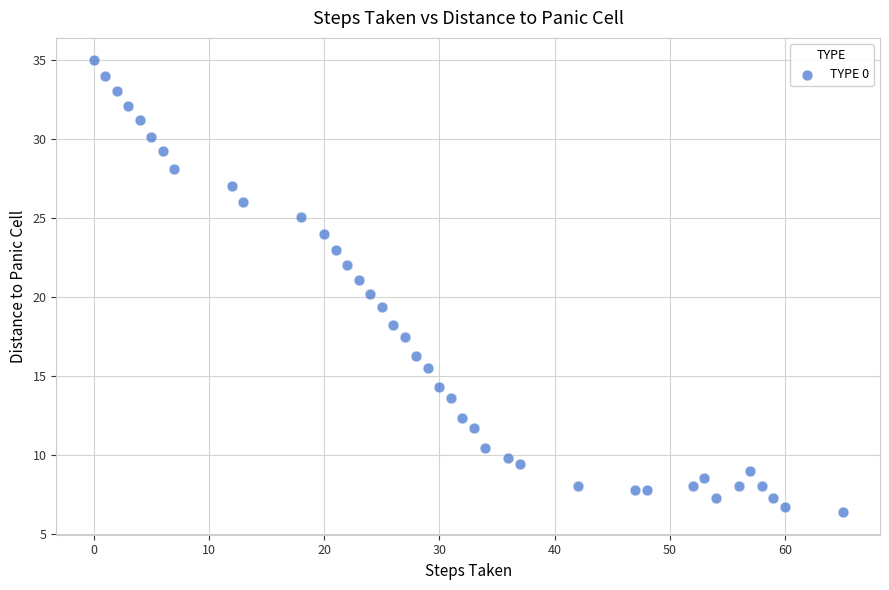

What is the range of Y values (max minus min)?

28.6